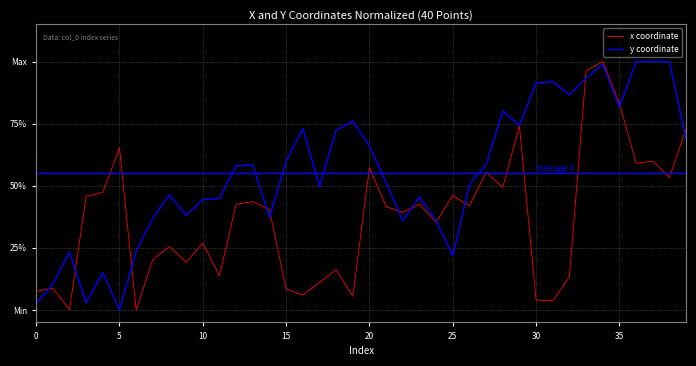

What are all the series names shown in the legend?

x coordinate, y coordinate